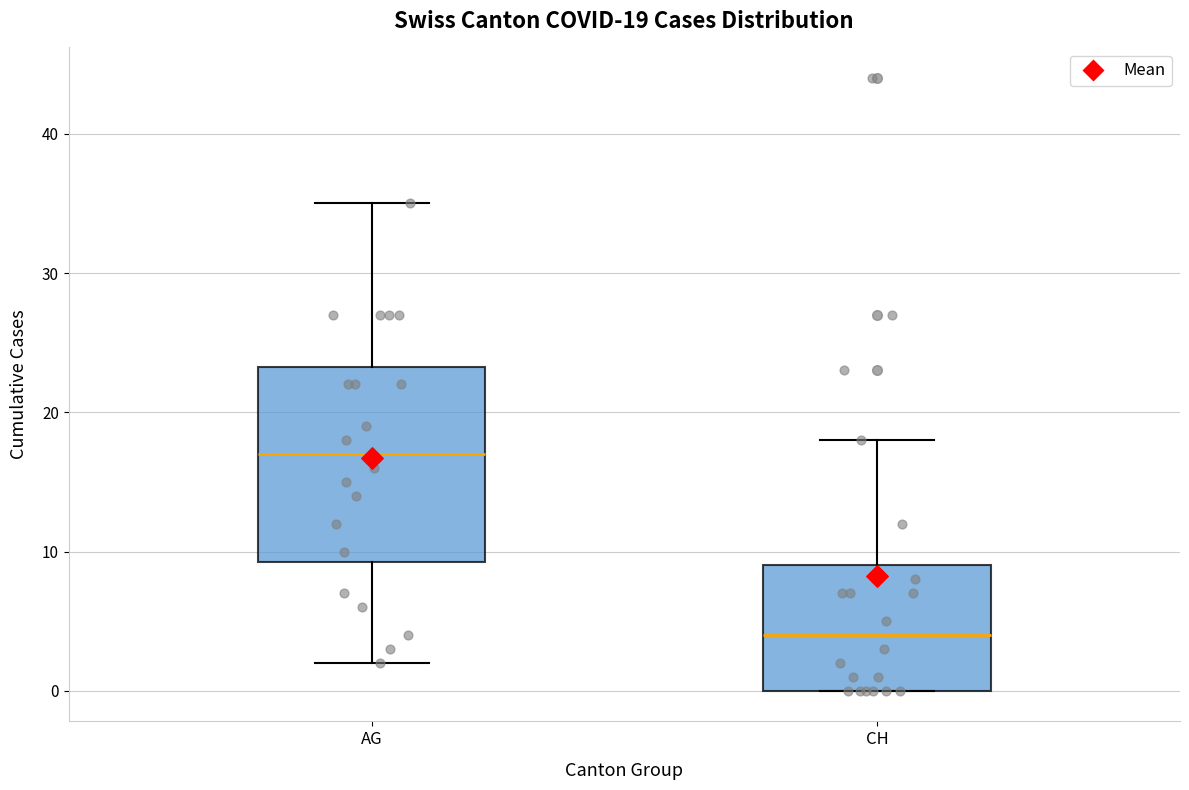

Comparing the boxes themselves (not the whiskers), which one is the tallest?

AG